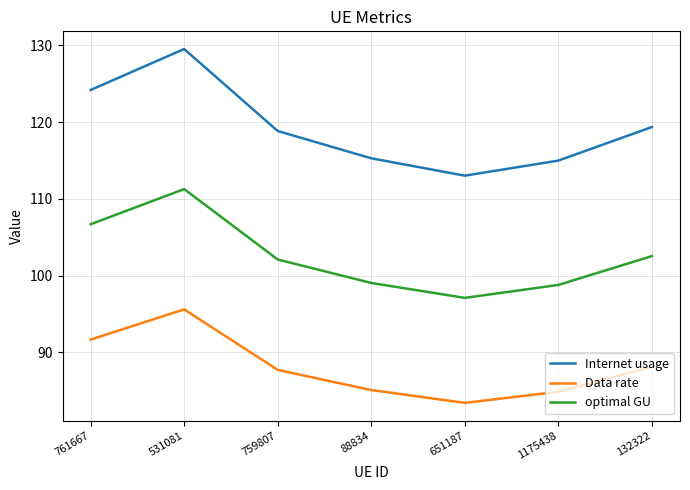

What value does the Internet usage series have at 88834?

115.3